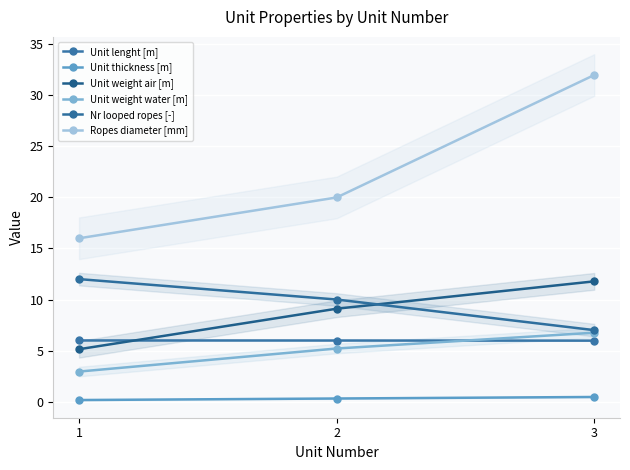

Is it true that Unit lenght [m] equals 6.0 at 1?

True